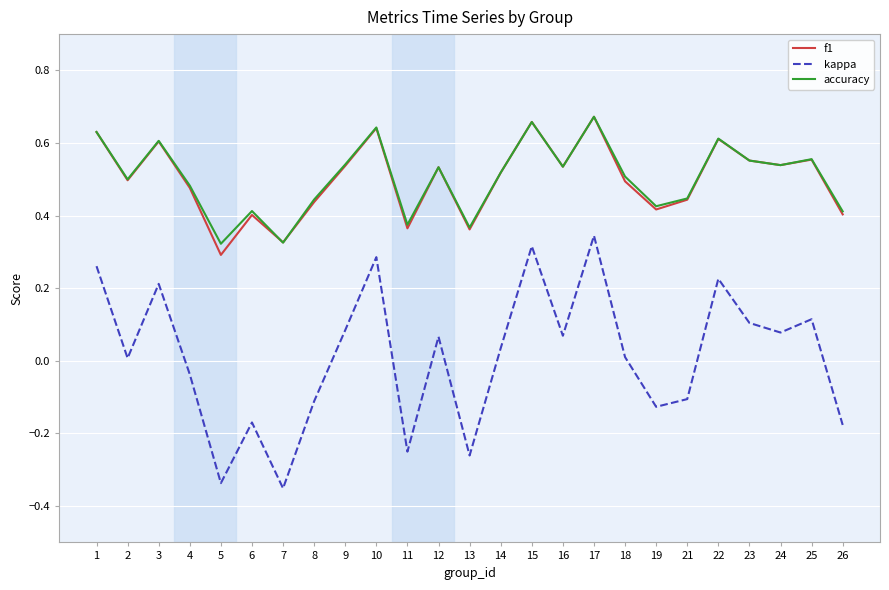

Between 4 and 25, which series saw the biggest shift?

kappa